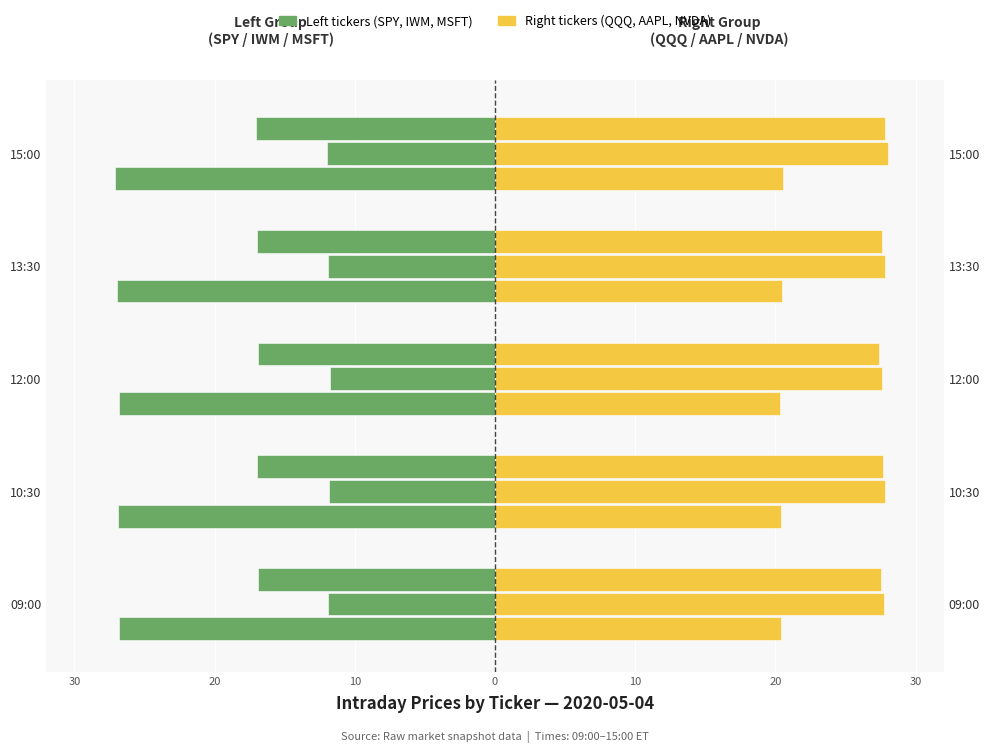

Which series changed the most between 09:00 and 12:00?

QQQ